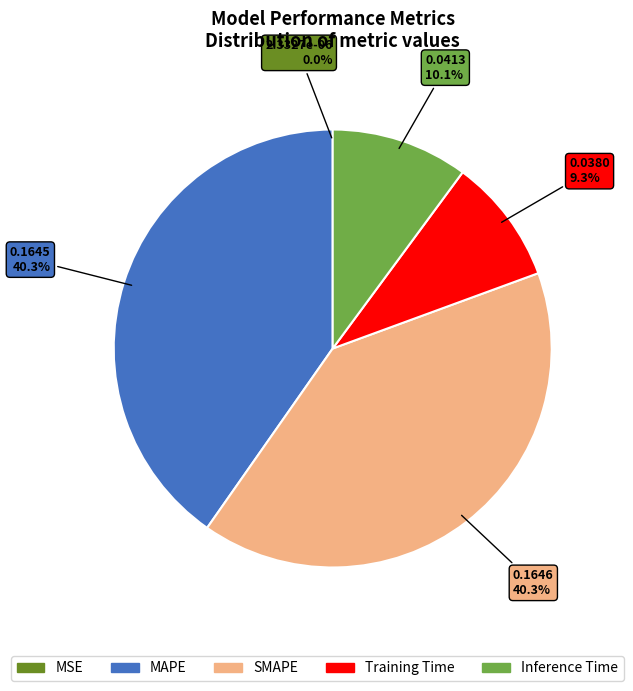

Is it true that Inference Time is 10% of the pie?

True